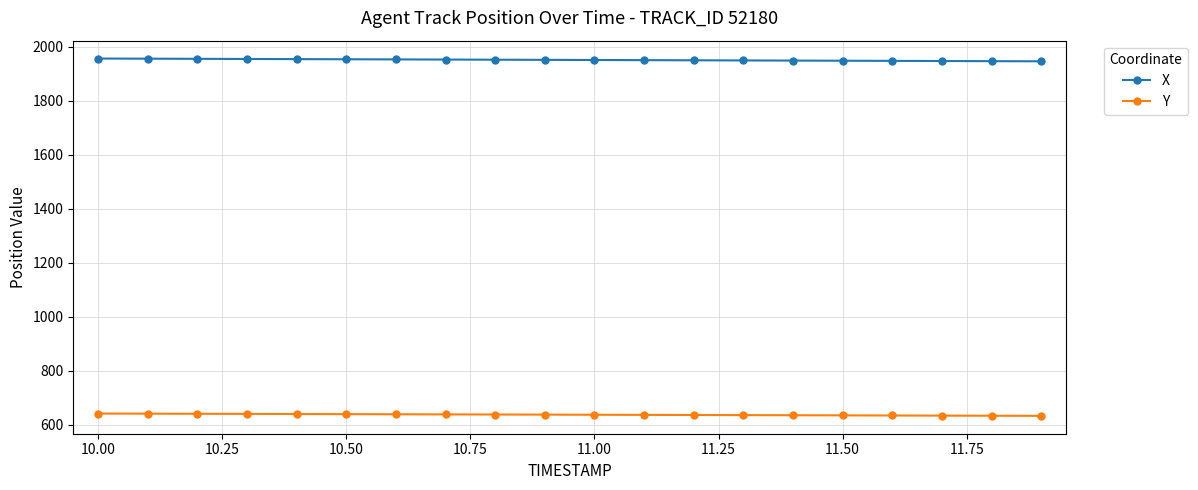

True or false: X and Y cross at least once.

False